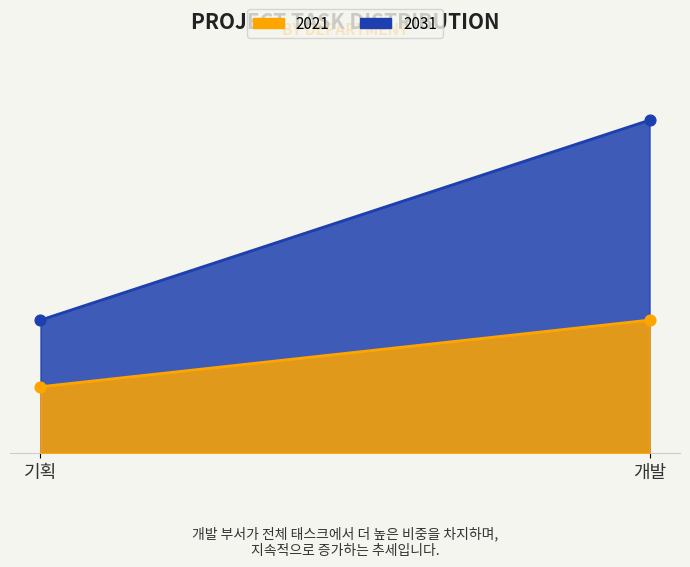

Which series reaches the minimum Y coordinate?

2021